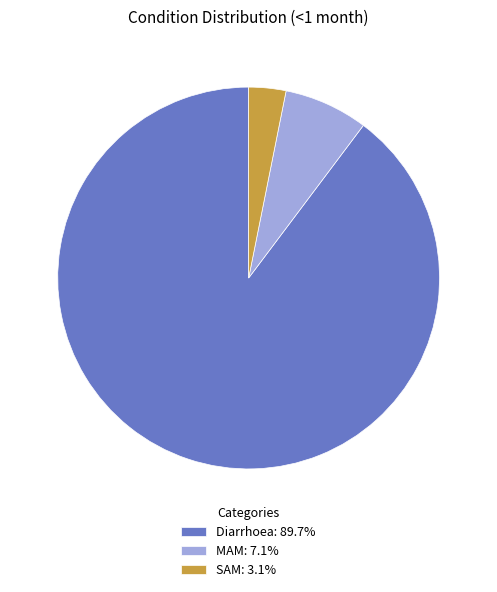

What is the largest slice in the pie chart?

Diarrhoea